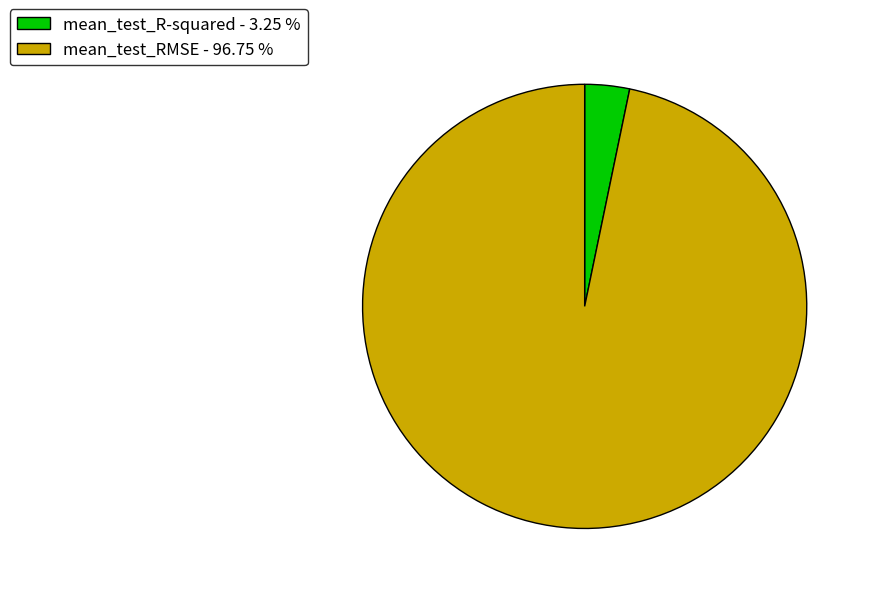

Count the number of slices in the pie.

2